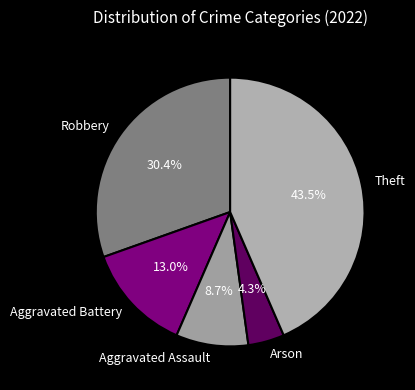

How many slices are in this pie chart?

5